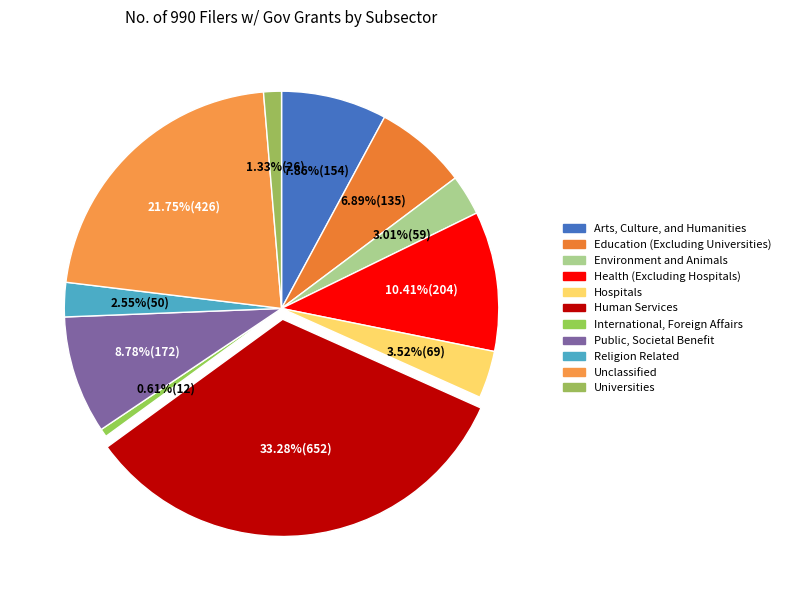

To the nearest percent, what portion does Environment and Animals represent?

3%